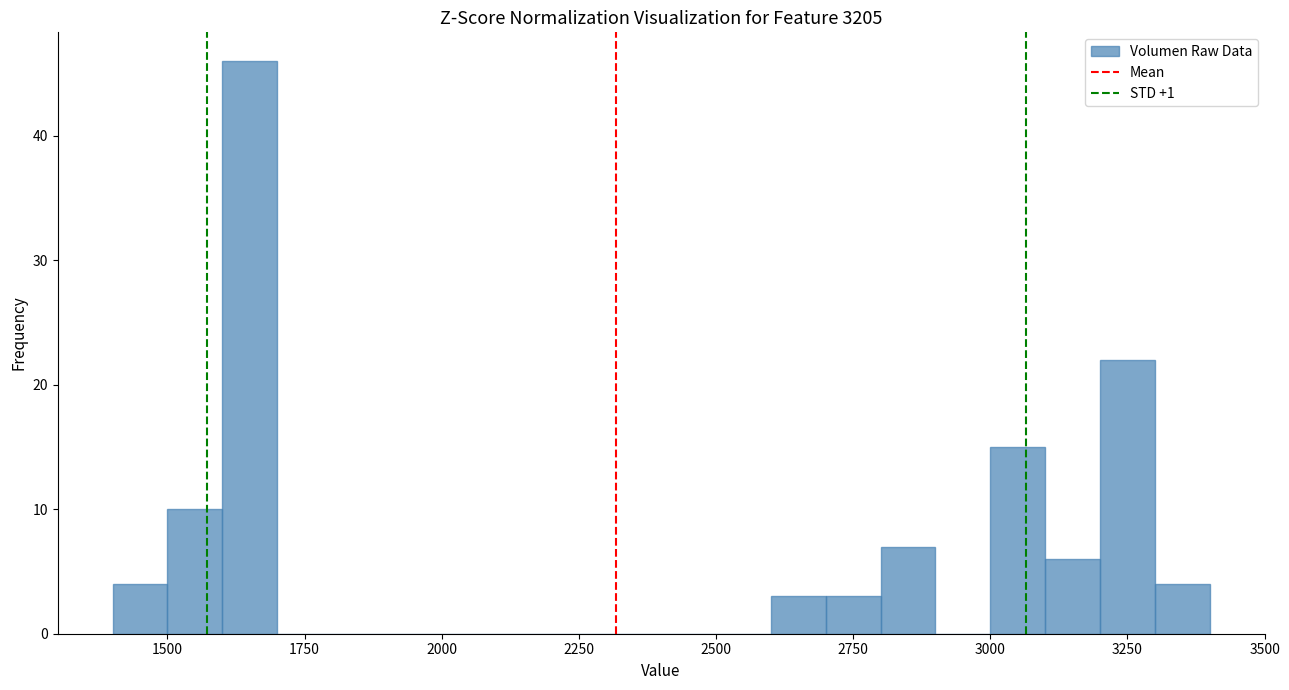

Around what value on the x-axis is the tallest bar? Give the approximate position of its centre, as read against the axis.

1650